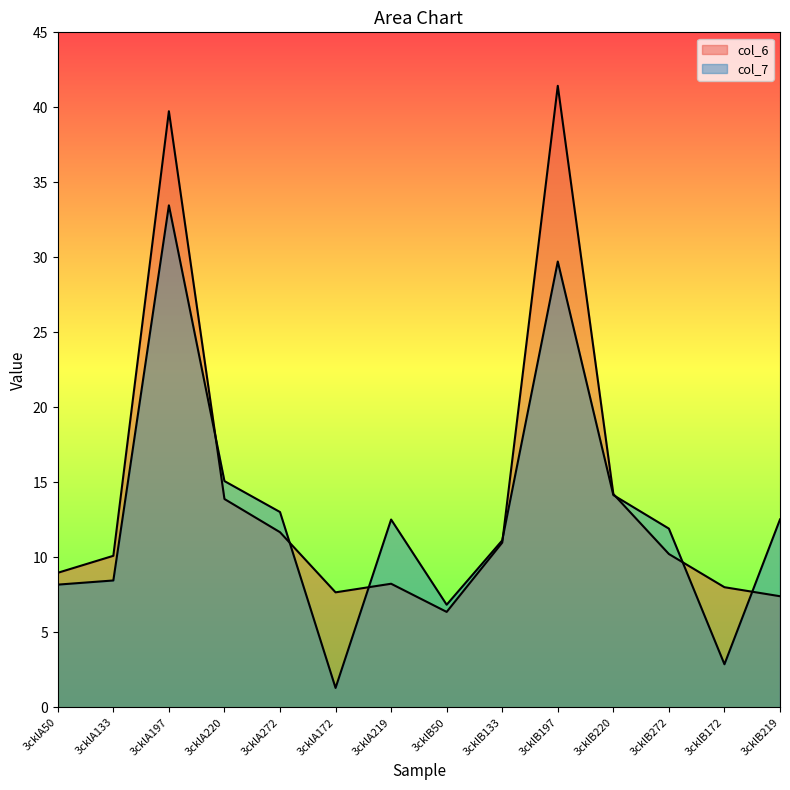

How many data points in col_7 are above 12?

7